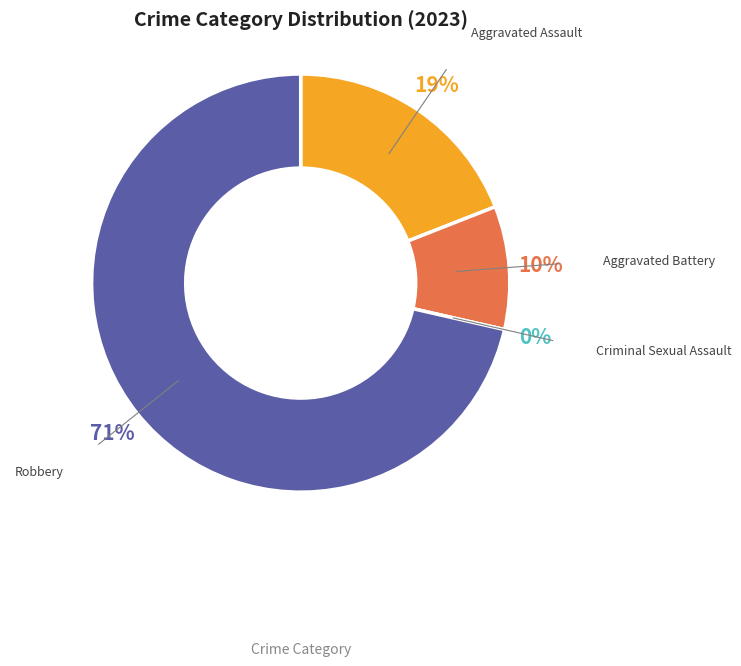

True or false: Criminal Sexual Assault accounts for 0% of the total.

True